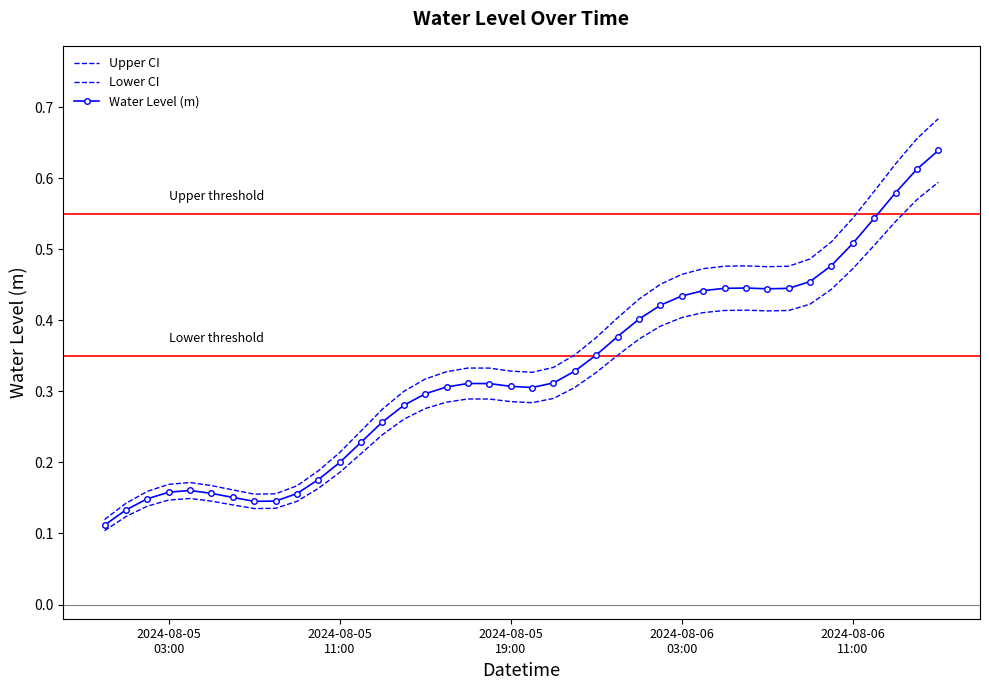

Reading left to right, extract all data points from this chart.

Upper CI: 0.1	0.1	0.2	0.2	0.2	0.2	0.2	0.2	0.2	0.2	0.2	0.2	0.2	0.3	0.3	0.3	0.3	0.3	0.3	0.3	0.3	0.3	0.4	0.4	0.4	0.4	0.5	0.5	0.5	0.5	0.5	0.5	0.5	0.5	0.5	0.5	0.6	0.6	0.7	0.7
Lower CI: 0.1	0.1	0.1	0.1	0.1	0.1	0.1	0.1	0.1	0.1	0.2	0.2	0.2	0.2	0.3	0.3	0.3	0.3	0.3	0.3	0.3	0.3	0.3	0.3	0.4	0.4	0.4	0.4	0.4	0.4	0.4	0.4	0.4	0.4	0.4	0.5	0.5	0.5	0.6	0.6
Water Level (m): 0.1	0.1	0.1	0.2	0.2	0.2	0.2	0.1	0.1	0.2	0.2	0.2	0.2	0.3	0.3	0.3	0.3	0.3	0.3	0.3	0.3	0.3	0.3	0.4	0.4	0.4	0.4	0.4	0.4	0.4	0.4	0.4	0.4	0.5	0.5	0.5	0.5	0.6	0.6	0.6